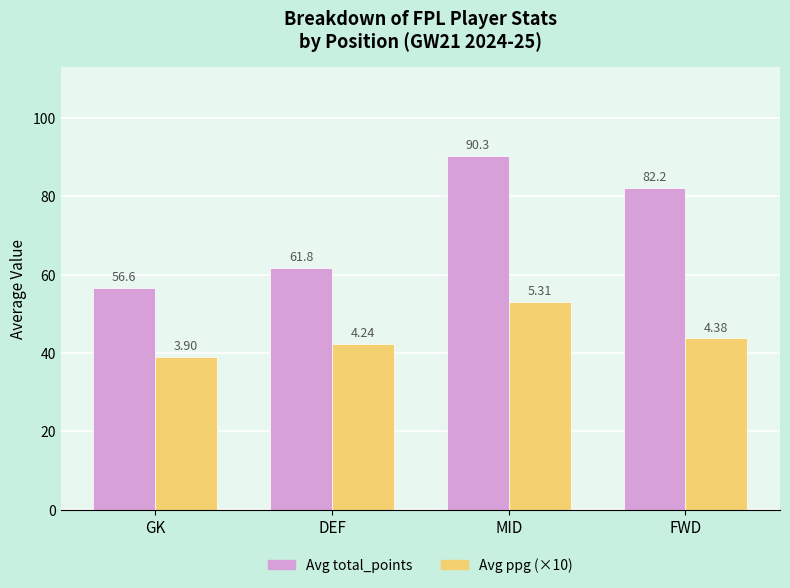

At which category is the sum across all series the highest?

MID